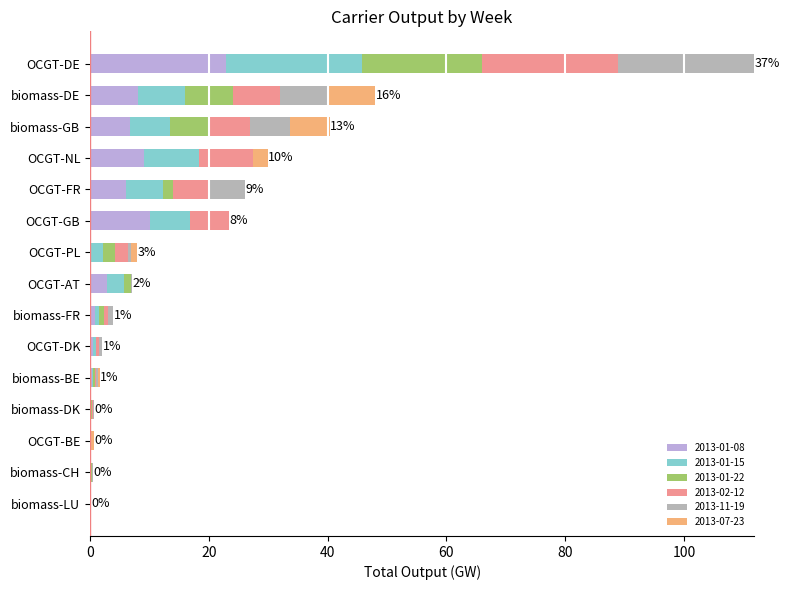

What is the highest value of the 2013-01-08 series?

22.9